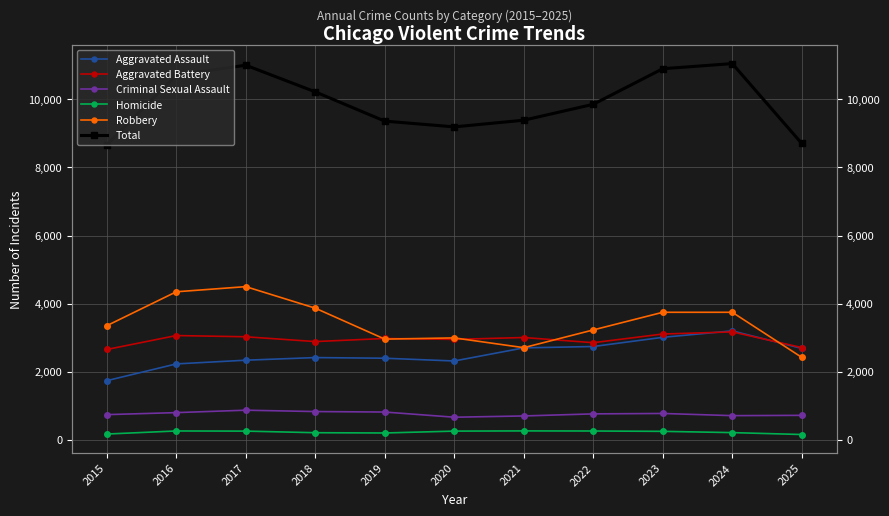

What is the maximum value shown in the chart?

11050